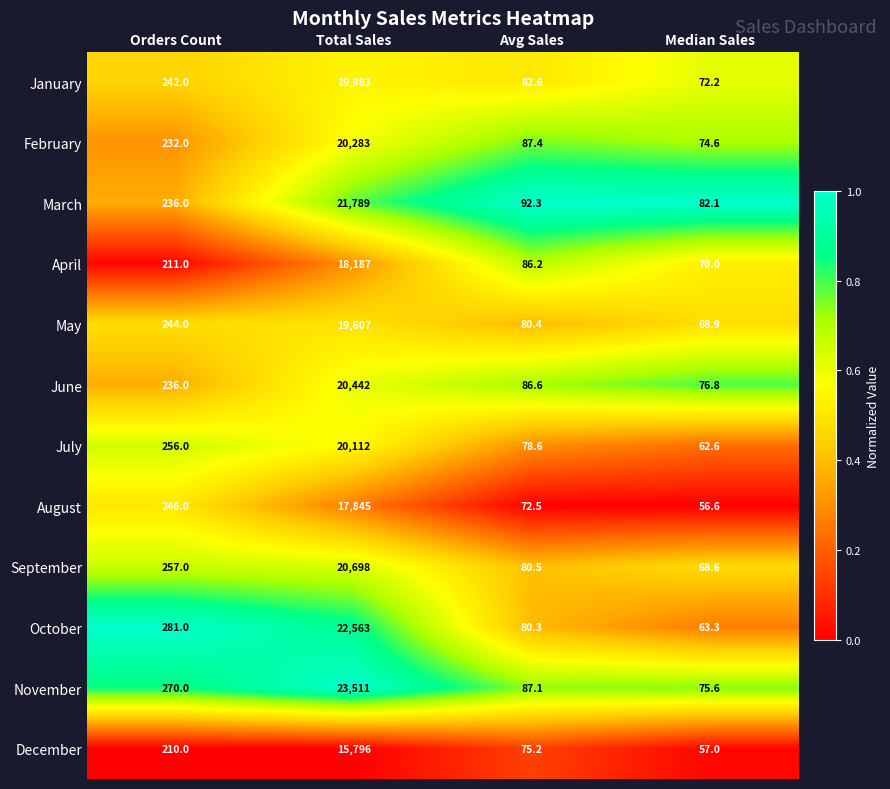

What is the total value across all series at Avg Sales?

989.7